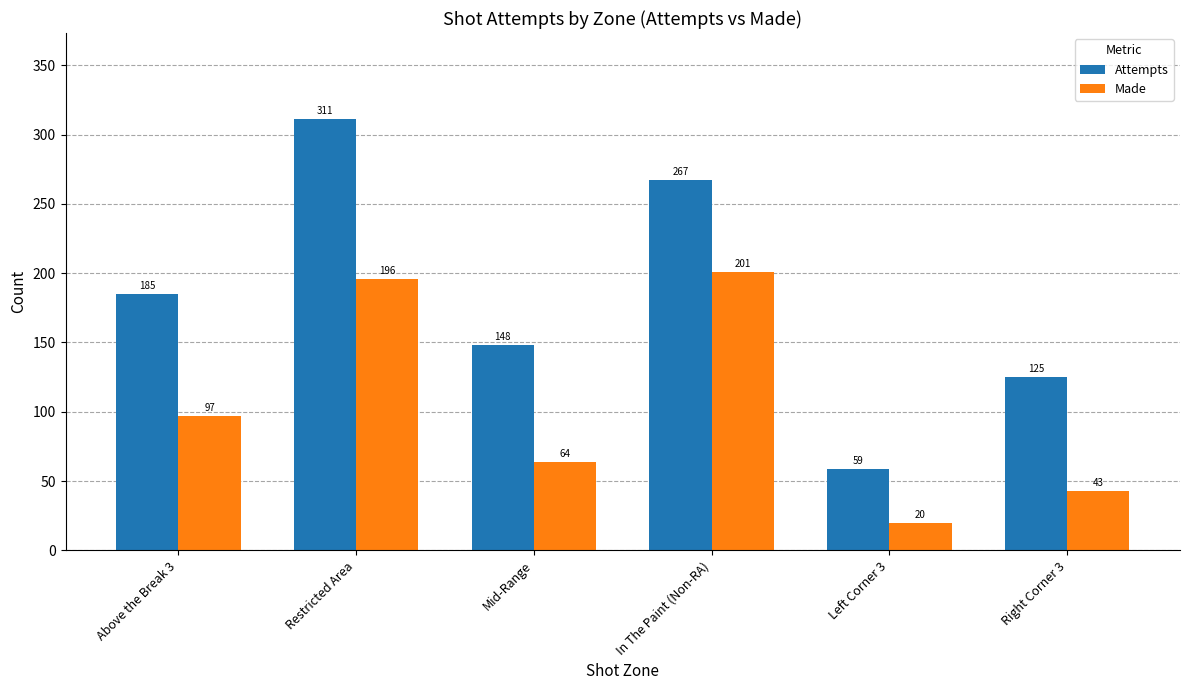

What is the maximum value shown in the chart?

311